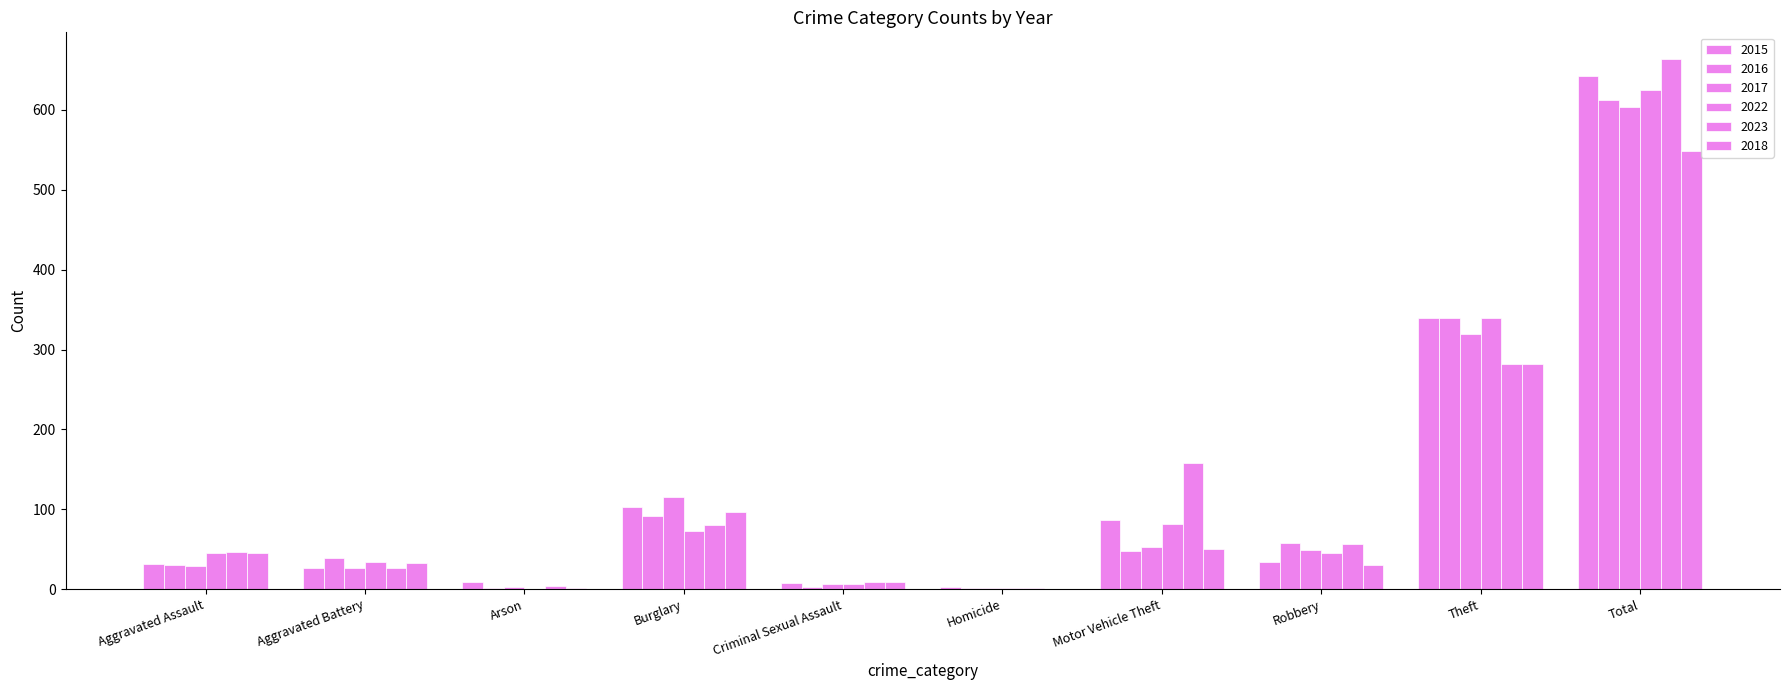

Is the value of 2016 at Aggravated Battery greater than the value of 2015 at Aggravated Assault?

Yes